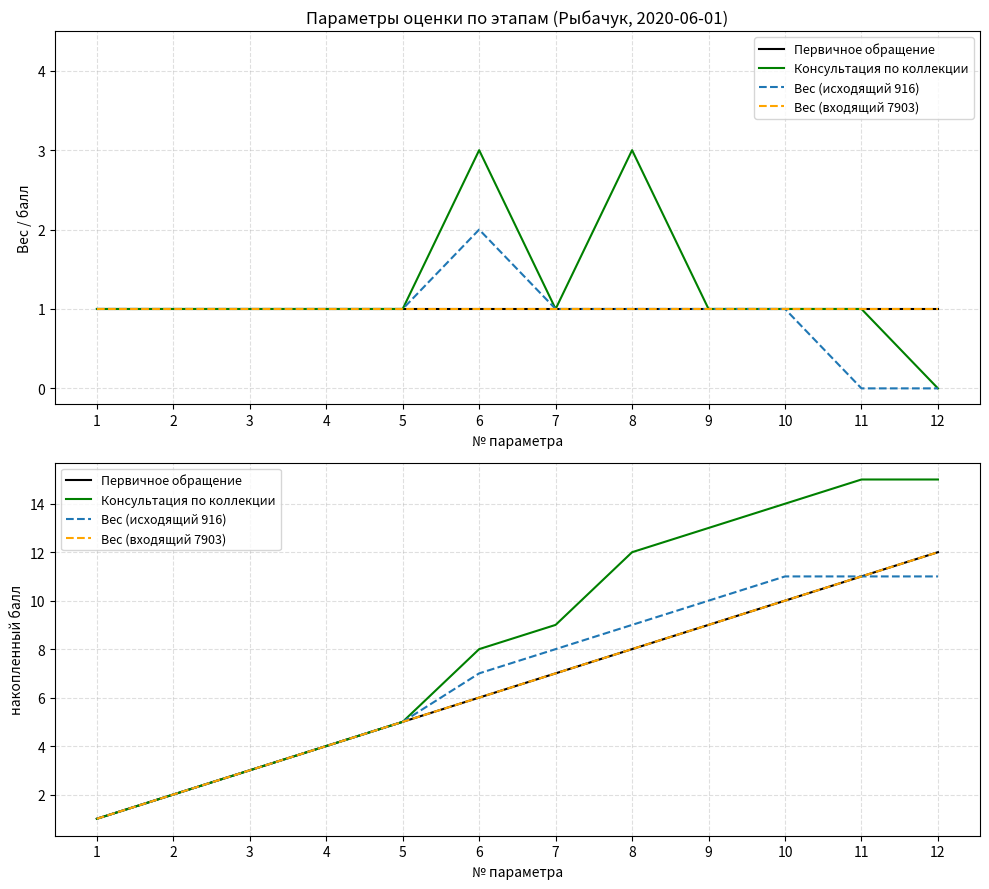

Reading right to left, list all the values displayed in this chart.

Первичное обращение: 12=12	11=11	10=10	9=9	8=8	7=7	6=6	5=5	4=4	3=3	2=2	1=1
Консультация по коллекции: 12=15	11=15	10=14	9=13	8=12	7=9	6=8	5=5	4=4	3=3	2=2	1=1
Вес (исходящий 916): 12=11	11=11	10=11	9=10	8=9	7=8	6=7	5=5	4=4	3=3	2=2	1=1
Вес (входящий 7903): 12=12	11=11	10=10	9=9	8=8	7=7	6=6	5=5	4=4	3=3	2=2	1=1